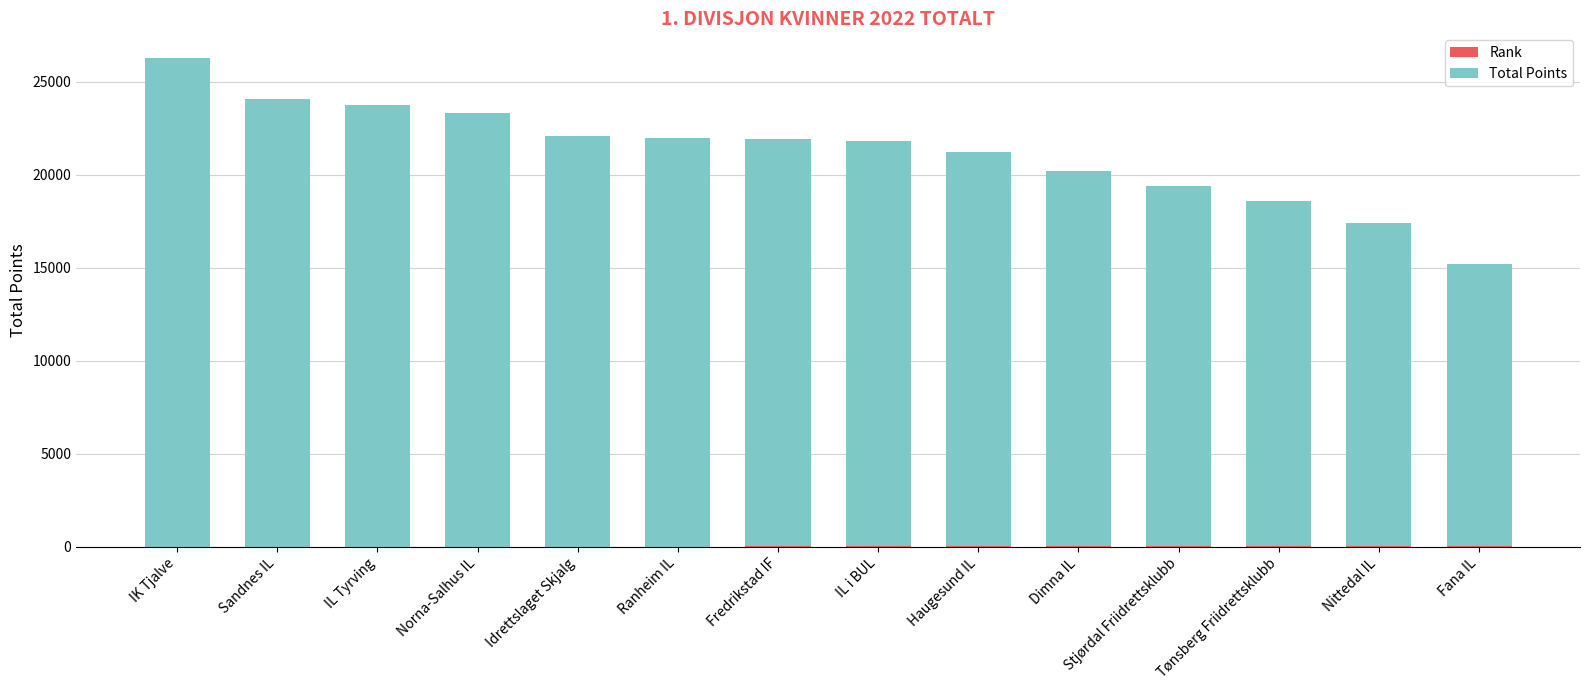

At which category is the sum across all series the highest?

IK Tjalve